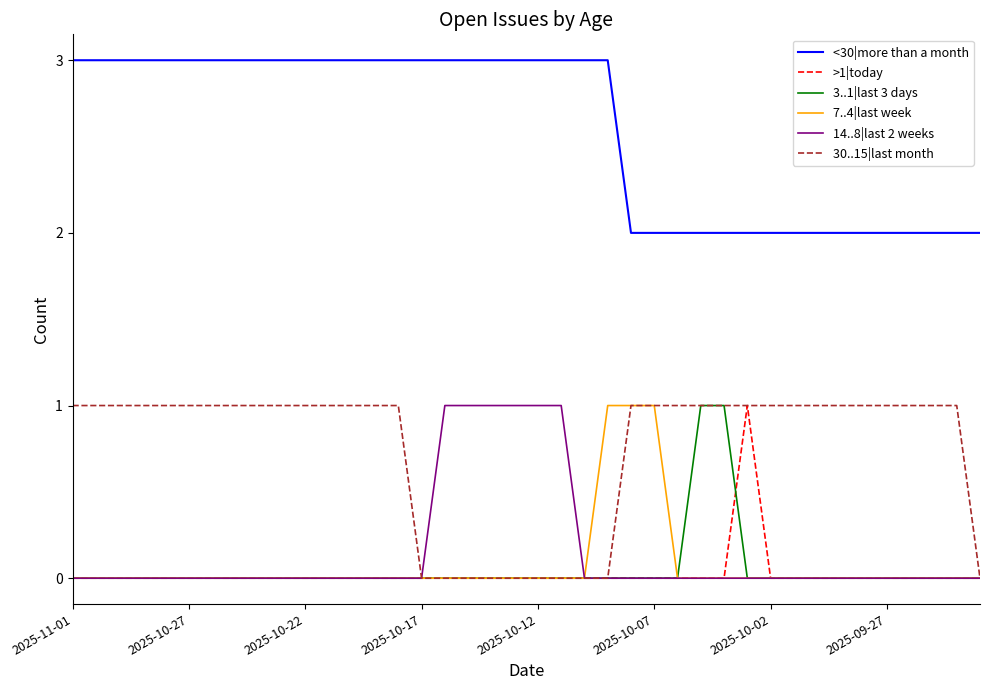

True or false: 3..1|last 3 days and <30|more than a month intersect in this chart.

False